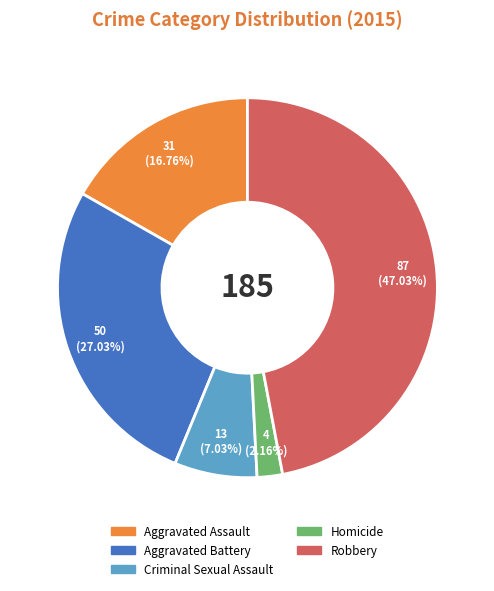

Do Criminal Sexual Assault and Robbery together represent more than half of the pie?

Yes